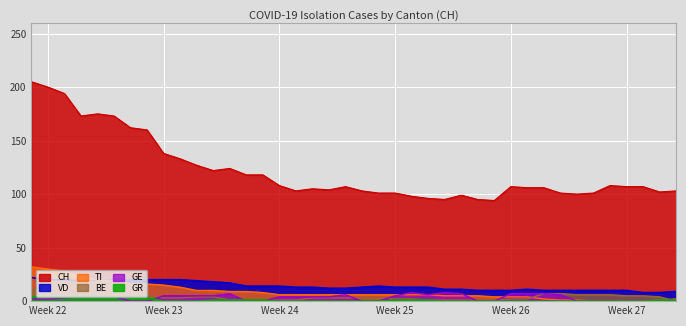

What is the average value of the CH series?

122